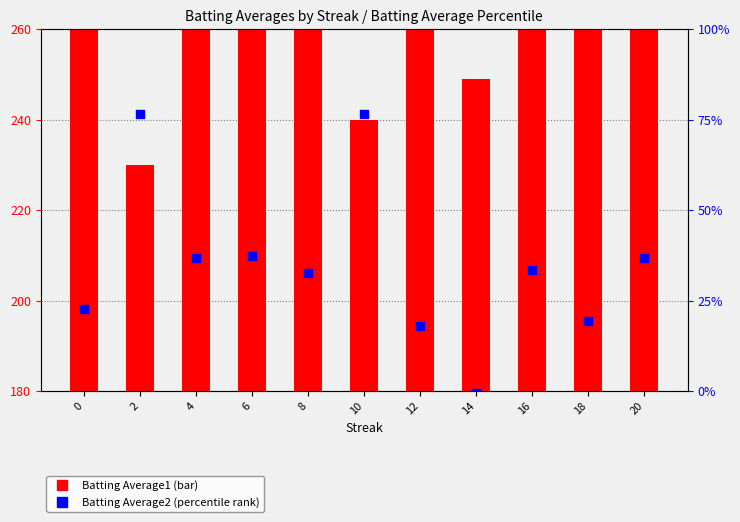

At how many categories does at least one series exceed 17?

10